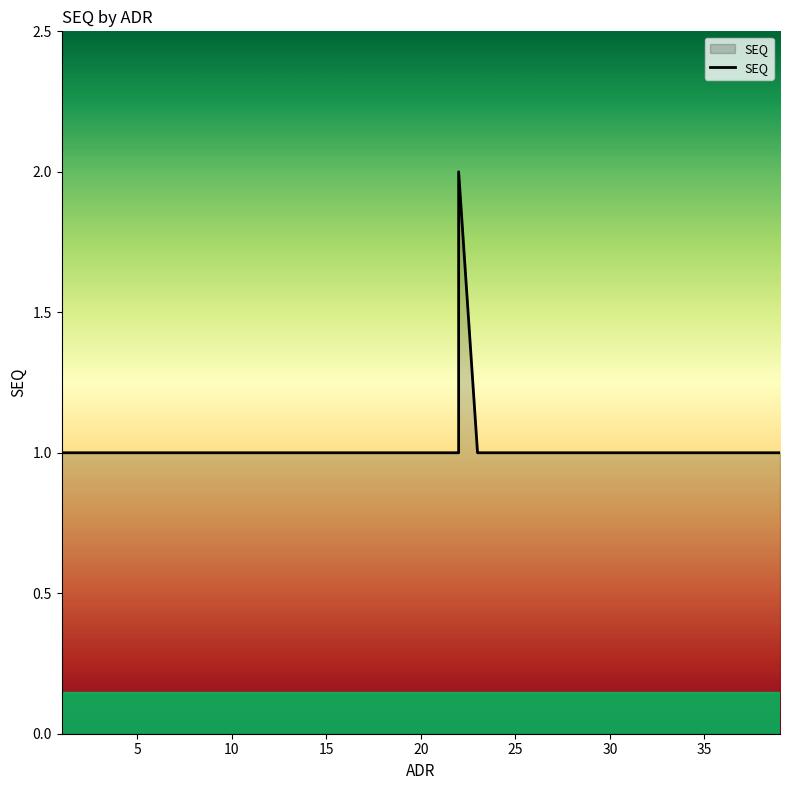

What is the average value?

1